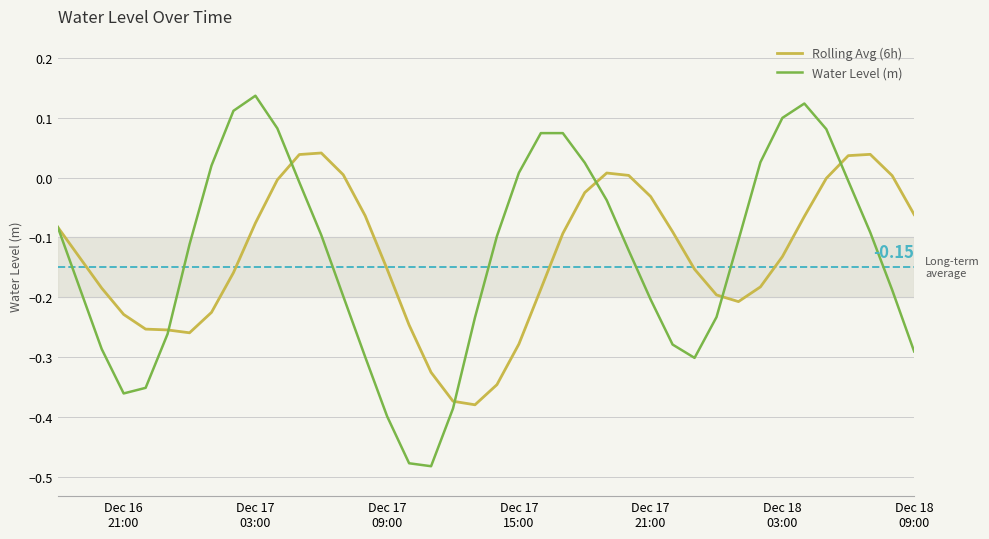

What are all the series names shown in the legend?

Rolling Avg (6h), Water Level (m)